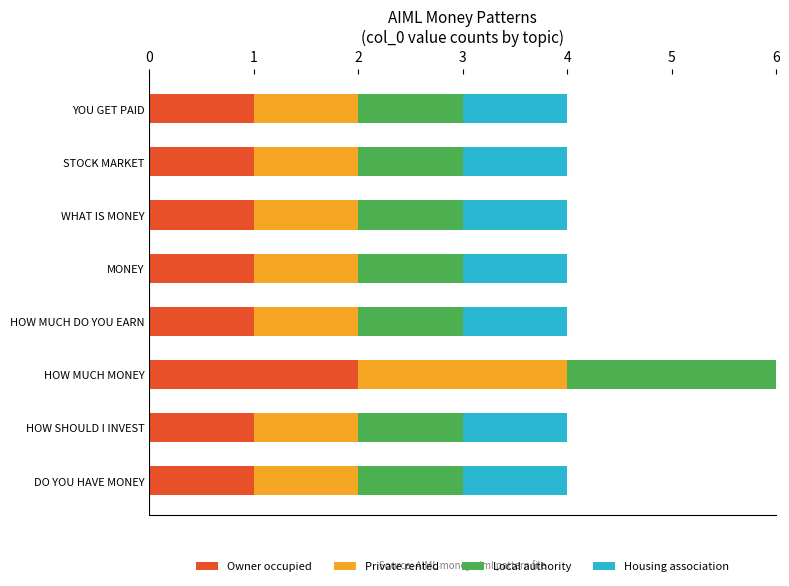

What is the smallest value displayed?

1